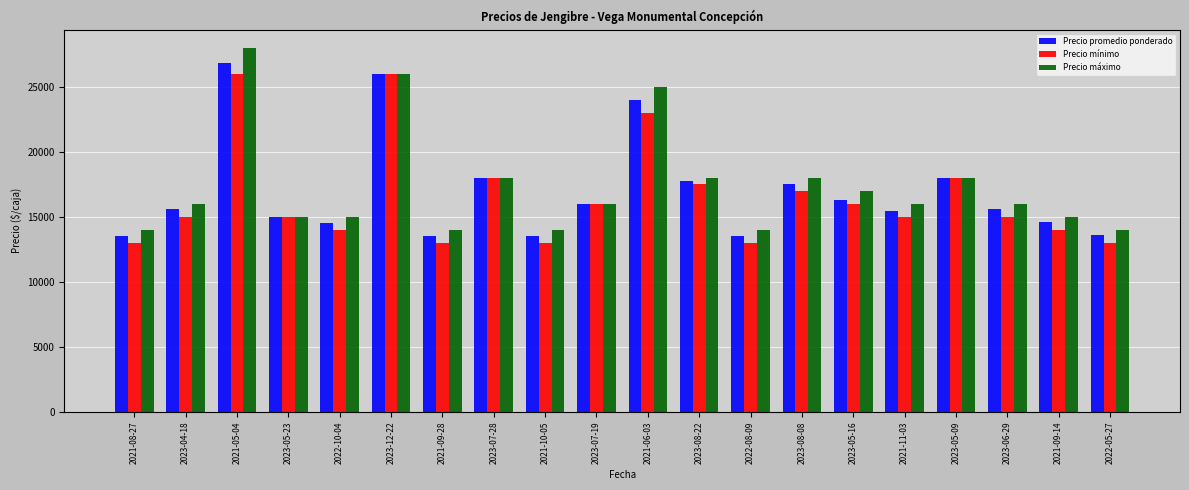

How many groups of bars are there?

20